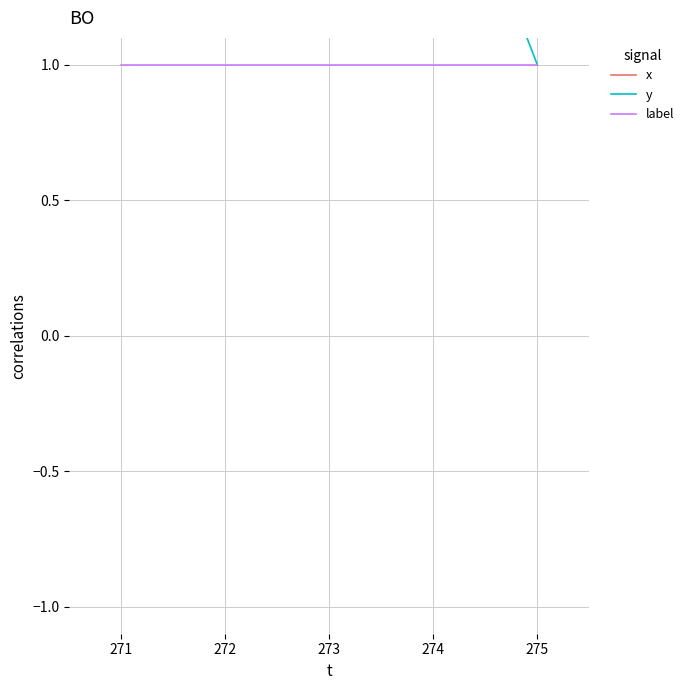

How many series are shown in this chart?

3